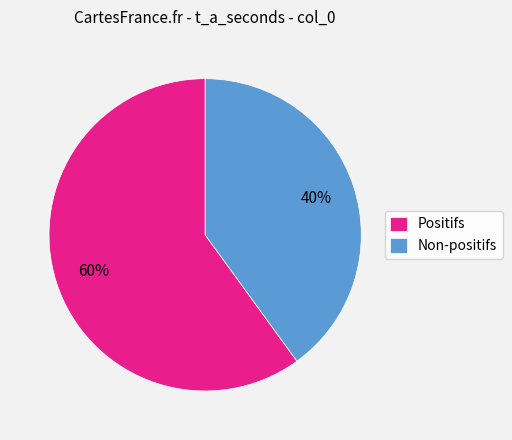

Count the number of slices in the pie.

2